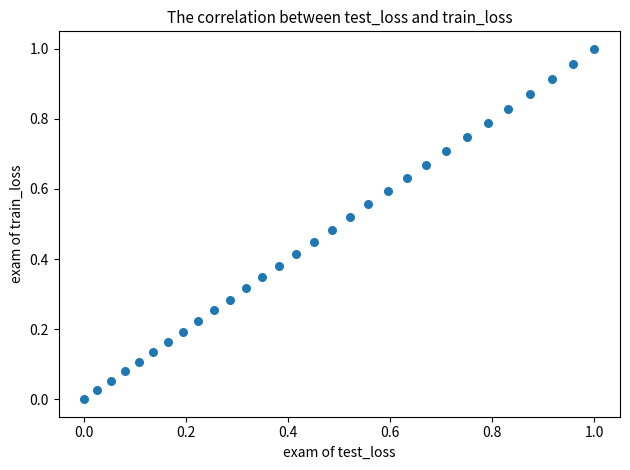

How many points are shown in the scatter plot?

30